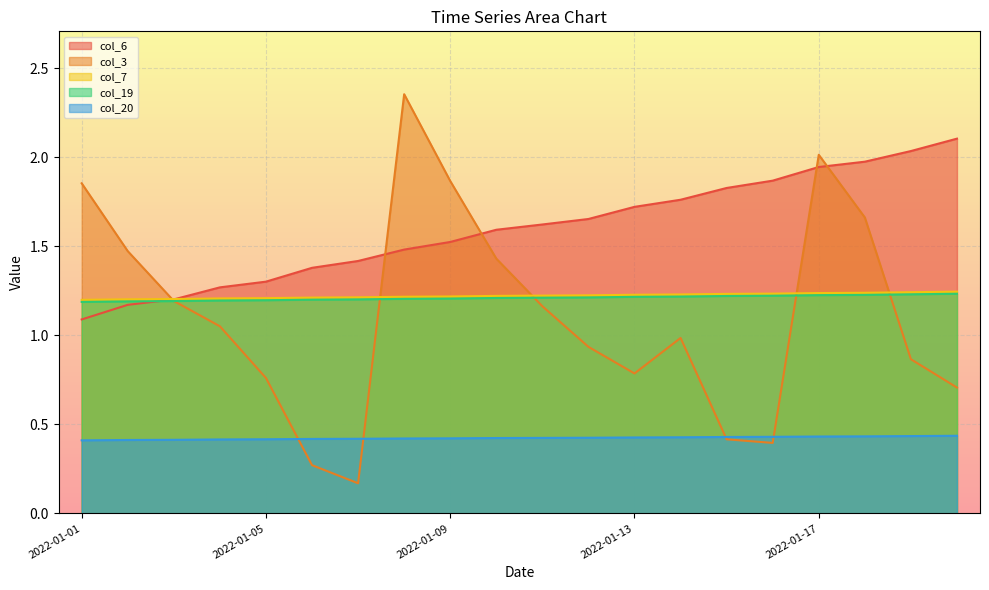

What is the minimum value shown in the chart?

0.2